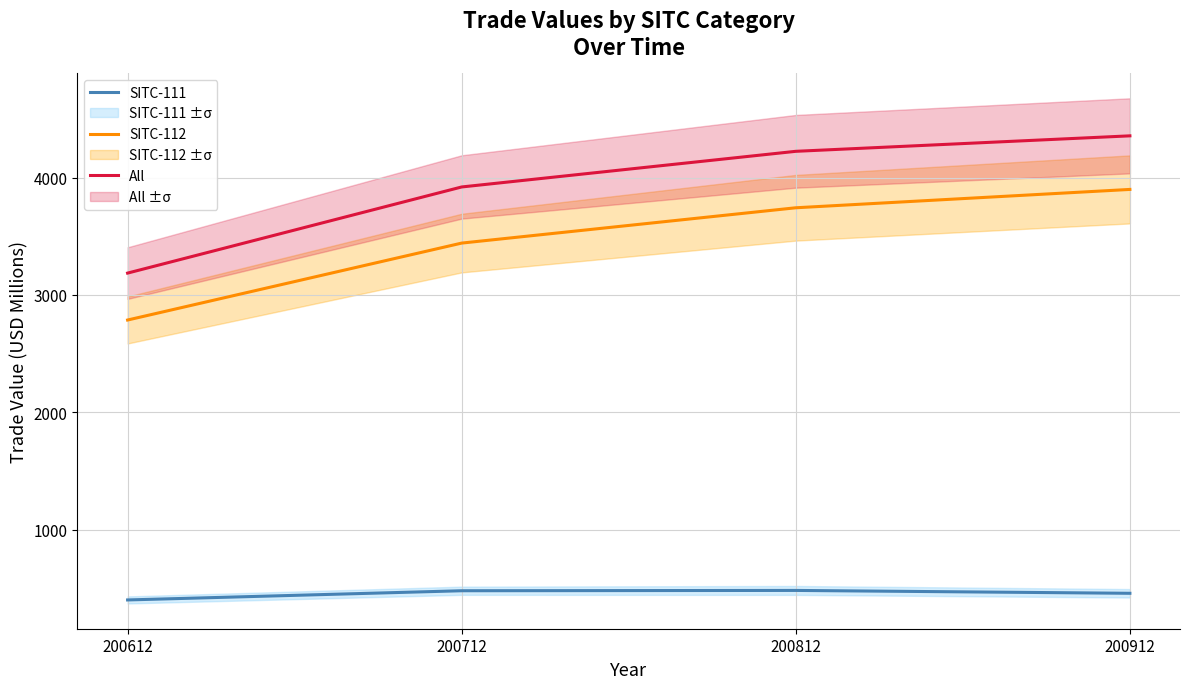

True or false: SITC-112 and SITC-111 intersect in this chart.

False